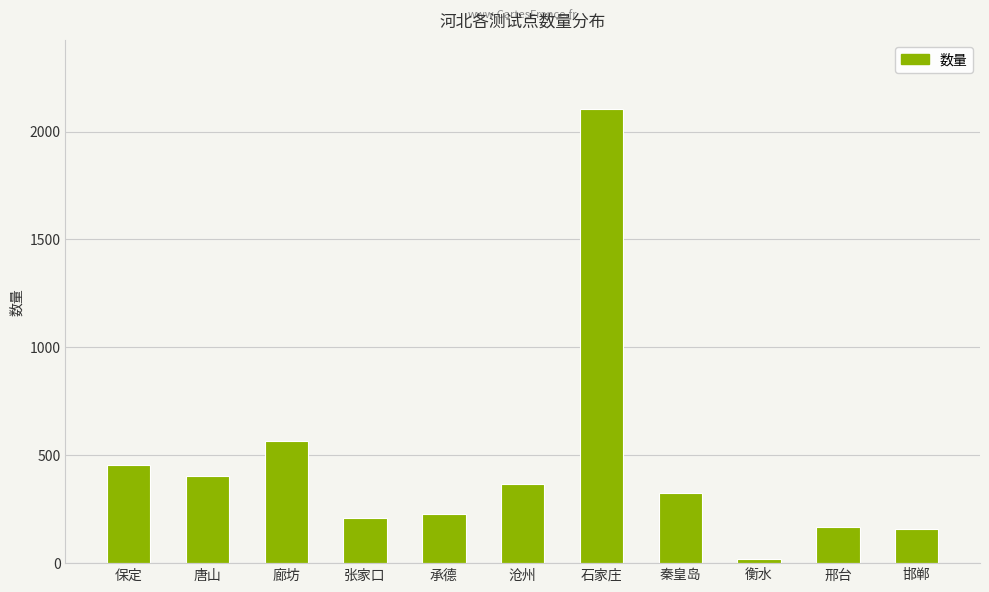

What is the difference between the maximum and second lowest values?

1949